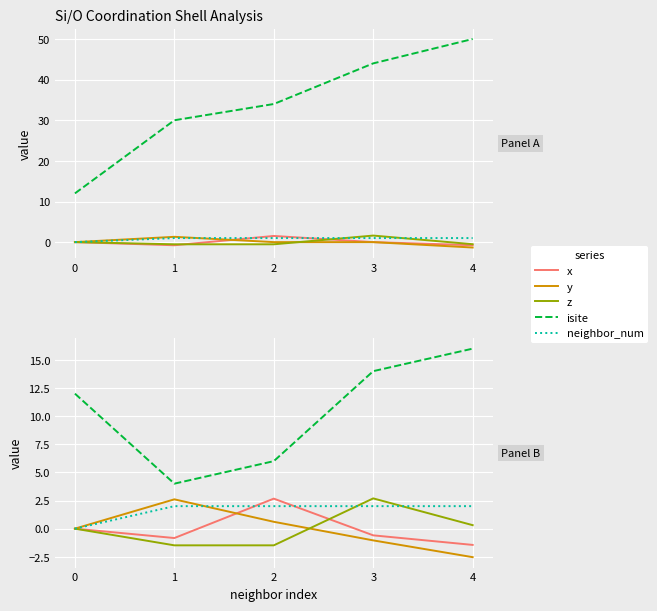

Which series has the largest total across all categories?

isite